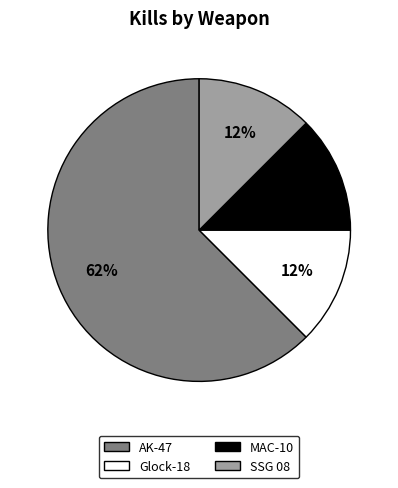

Approximately how many times larger is the value at Glock-18 compared to MAC-10?

1.0